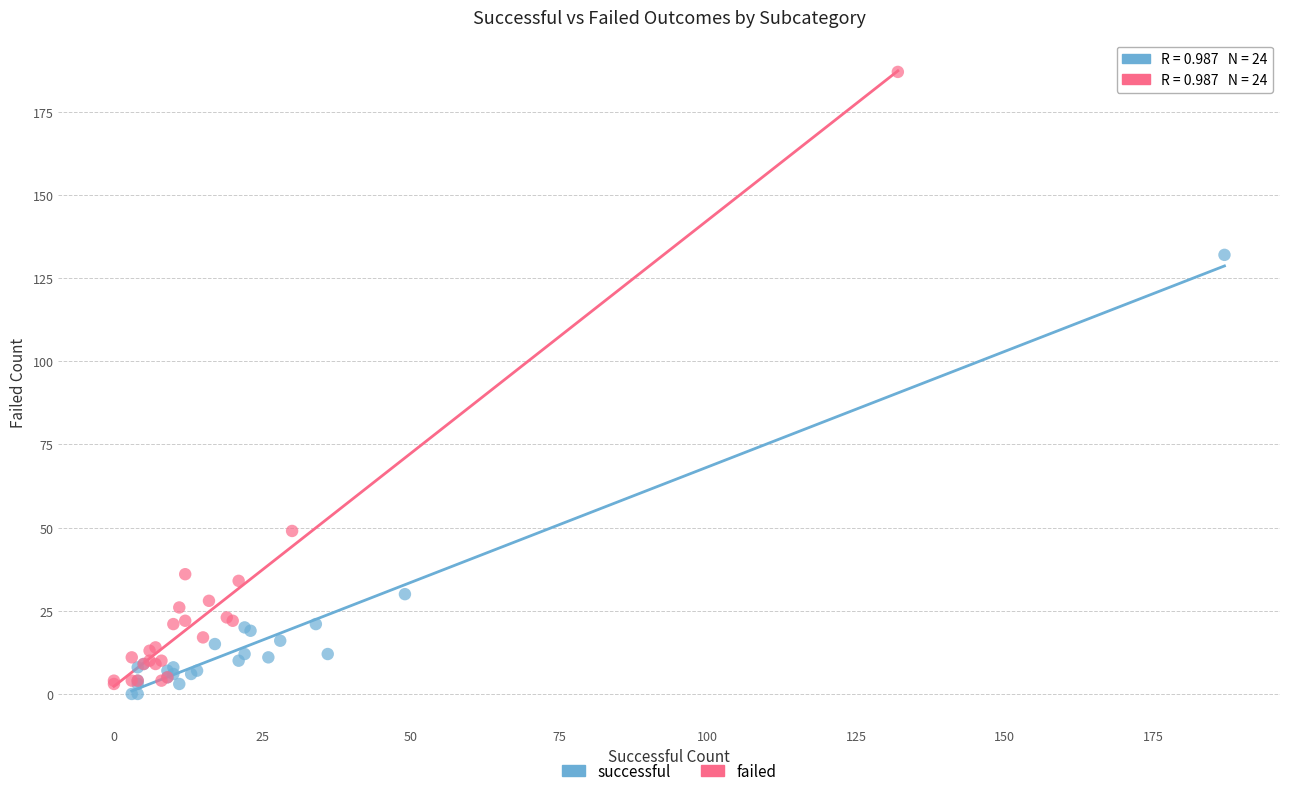

Which series contains the lowest Y value?

successful